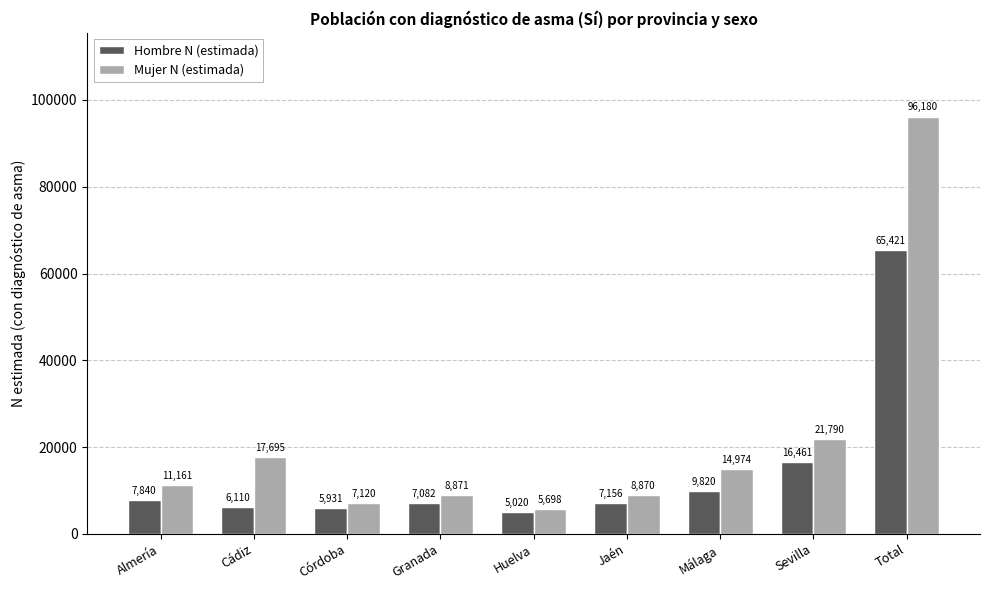

What is the total value across all series at Málaga?

24794